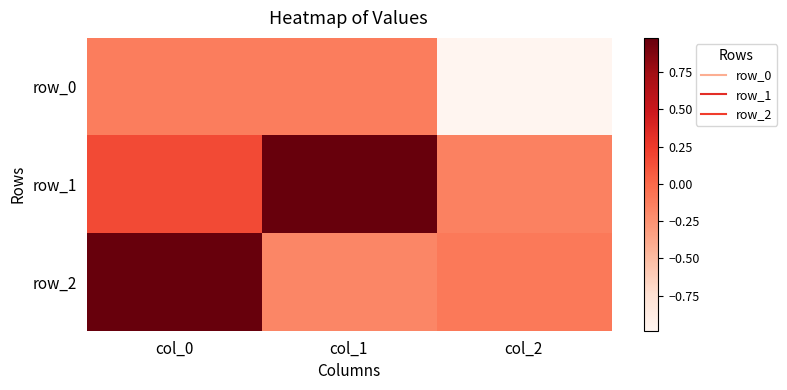

Which label corresponds to the smallest value in the chart?

col_2